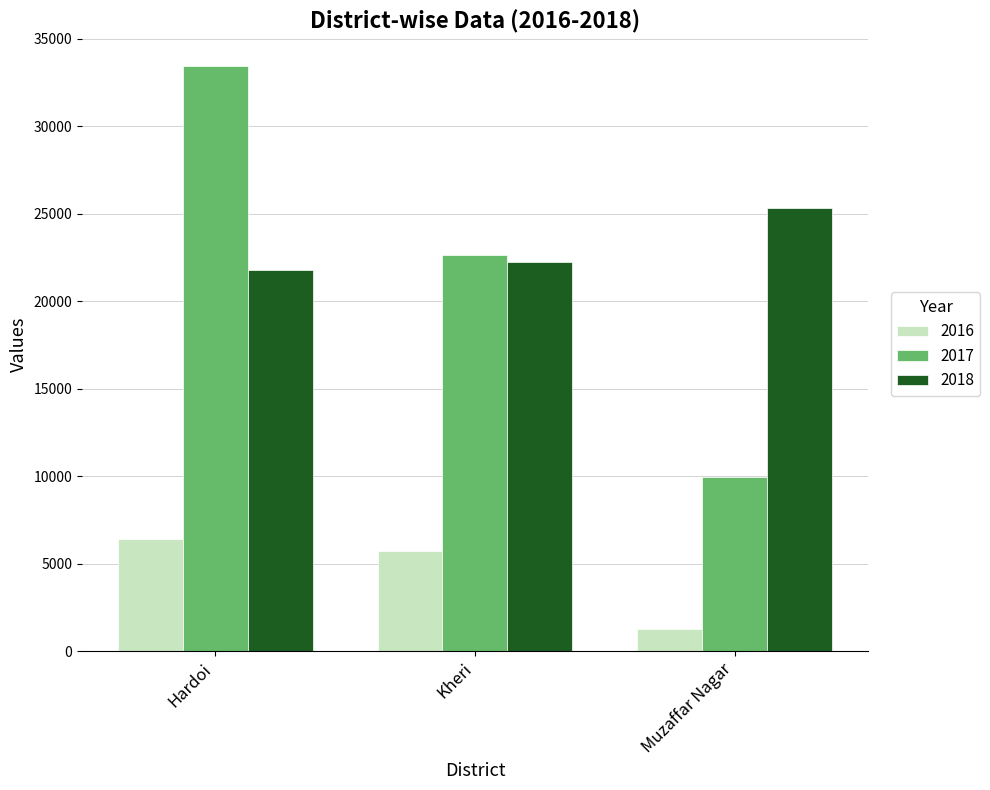

At how many categories does at least one series exceed 17514?

3